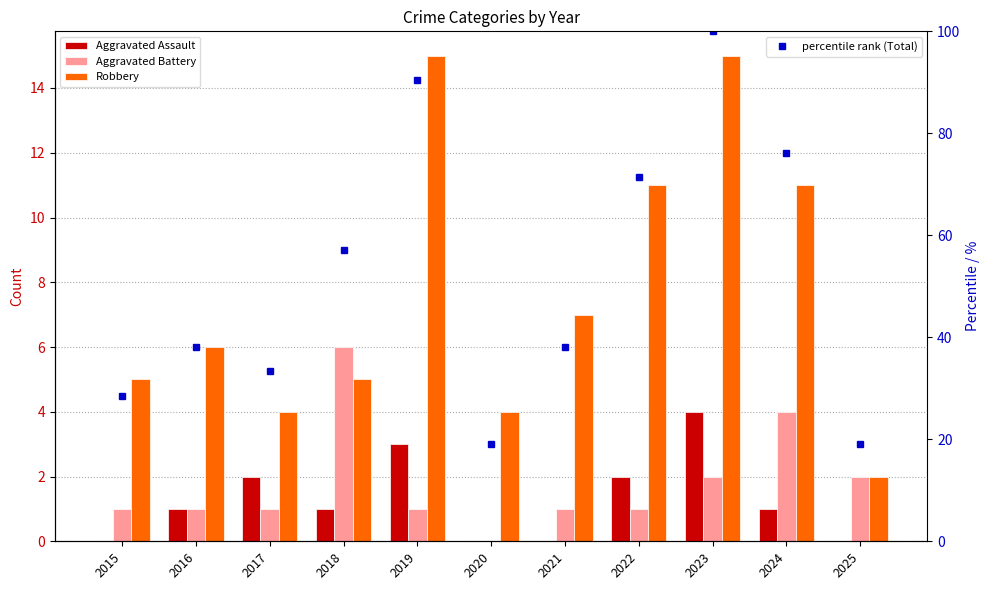

What is the value of the Aggravated Battery bar at the 1st from the left?

1.0